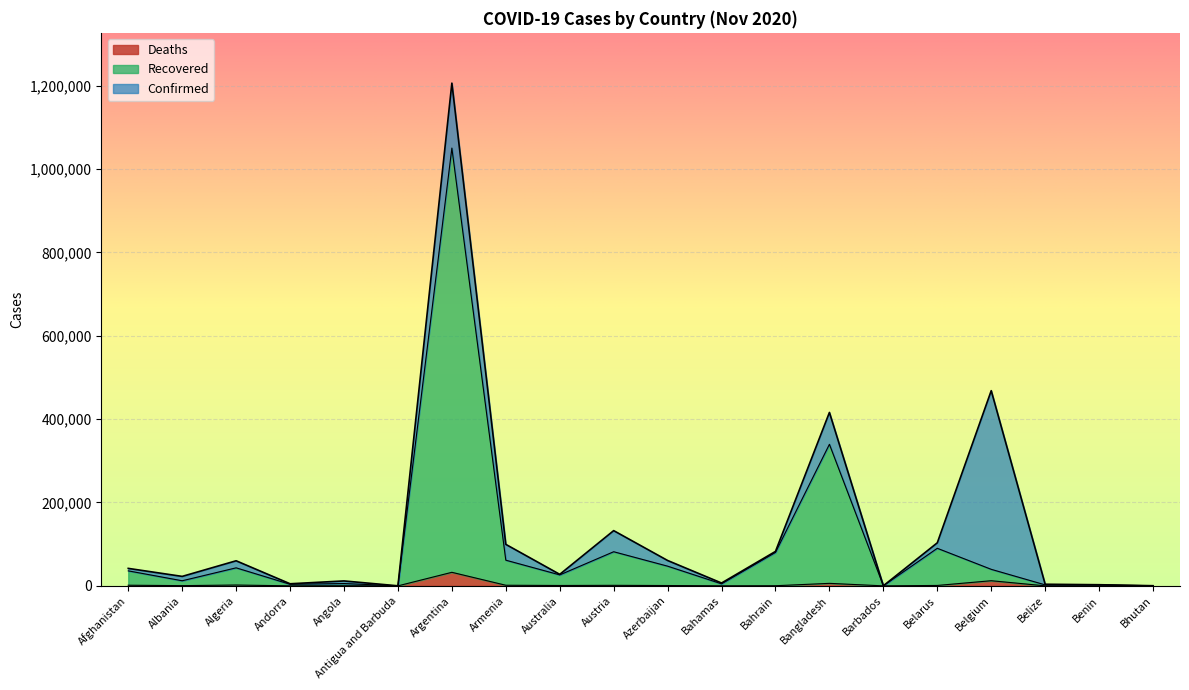

What is the value of the Confirmed point at the 9th from the left?

27634